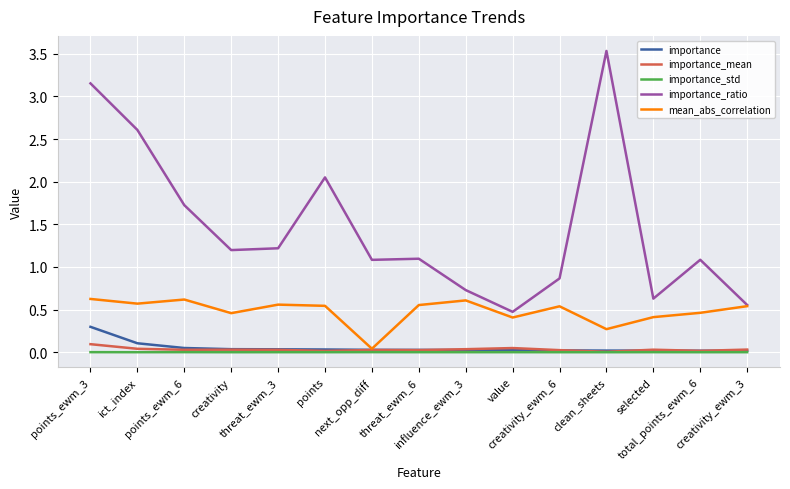

Is the value of mean_abs_correlation at value greater than the value of importance_ratio at ict_index?

No